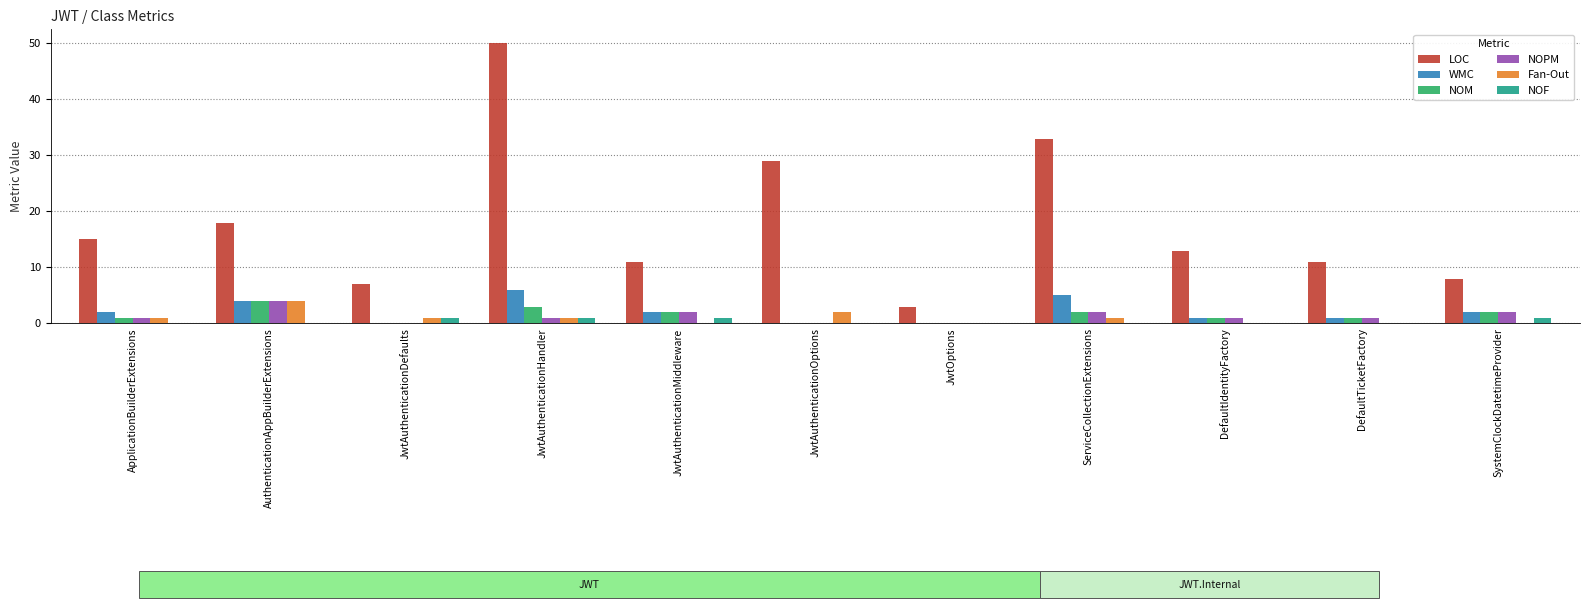

What is the highest value of the NOF series?

1